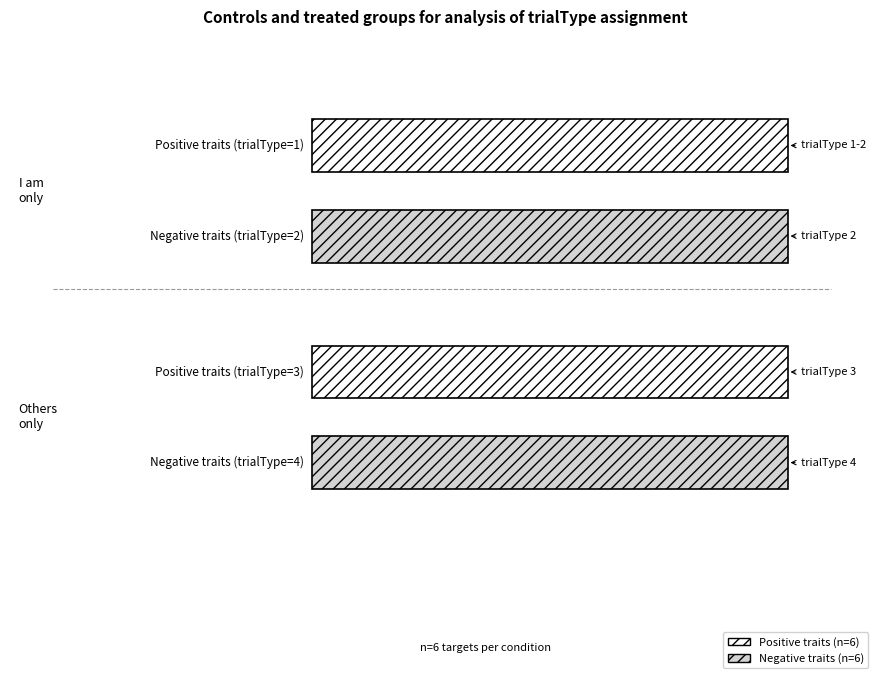

Reading left to right, what are all the values shown in this chart?

I am: 1	1	1	1	1	1	2	2	2	2	2	2
Others people are: 3	3	3	3	3	3	4	4	4	4	4	4